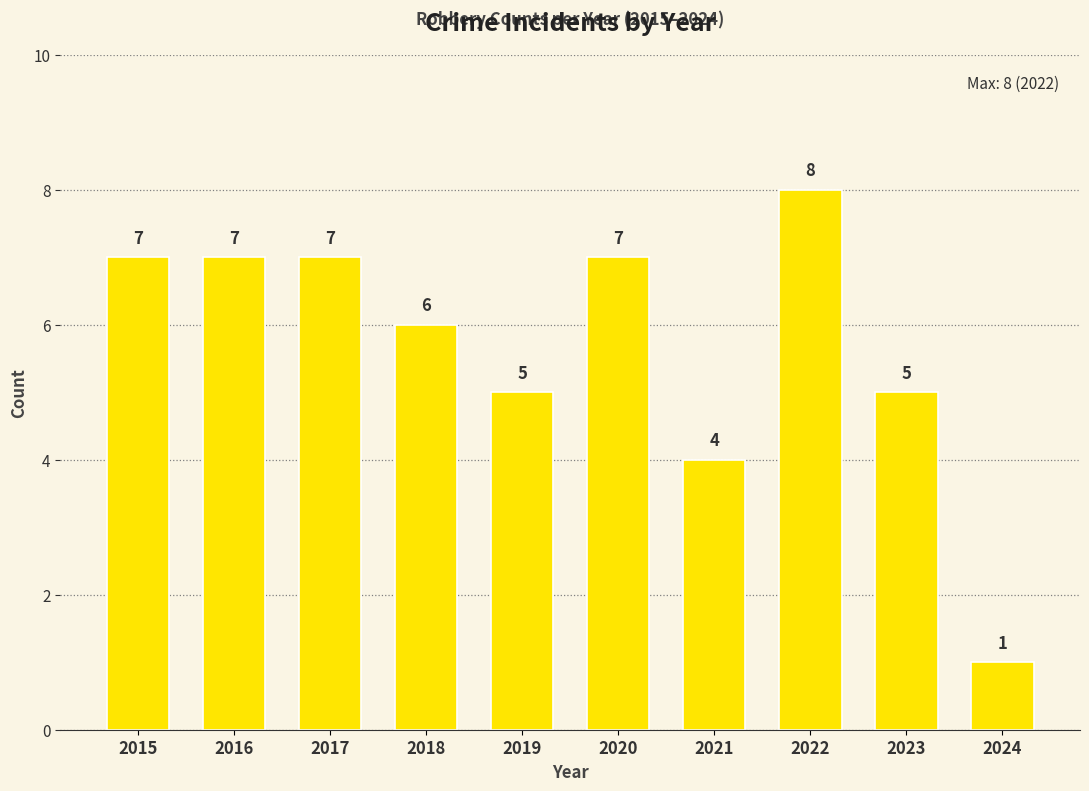

How many bars are there in total?

10